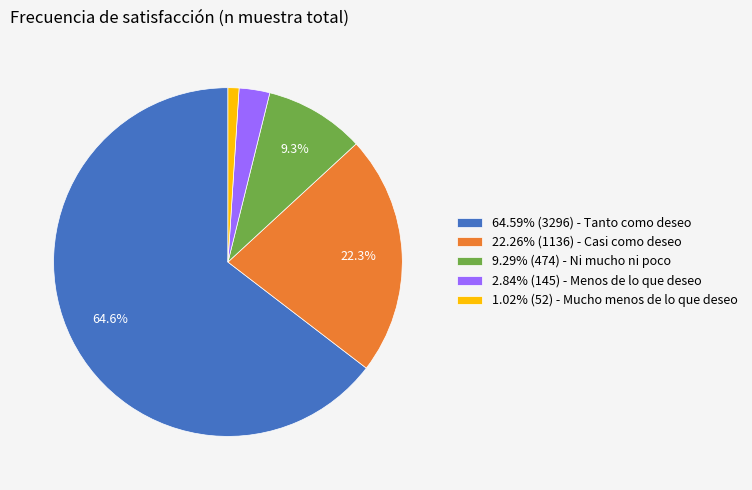

Does any single category account for the majority?

Yes